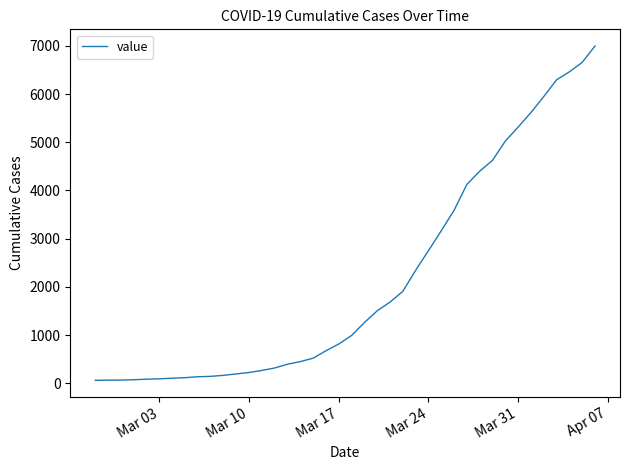

What is the difference between the maximum and minimum values?

6931